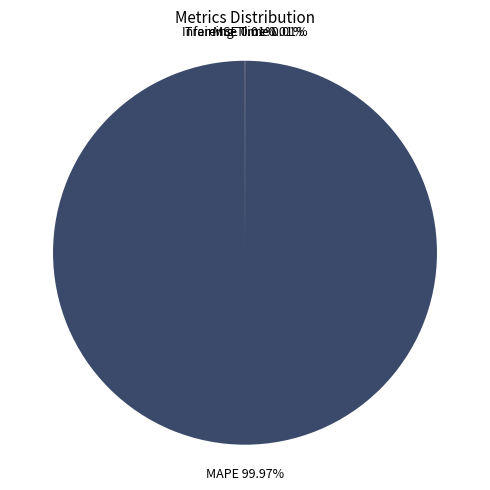

What is the majority slice?

MAPE